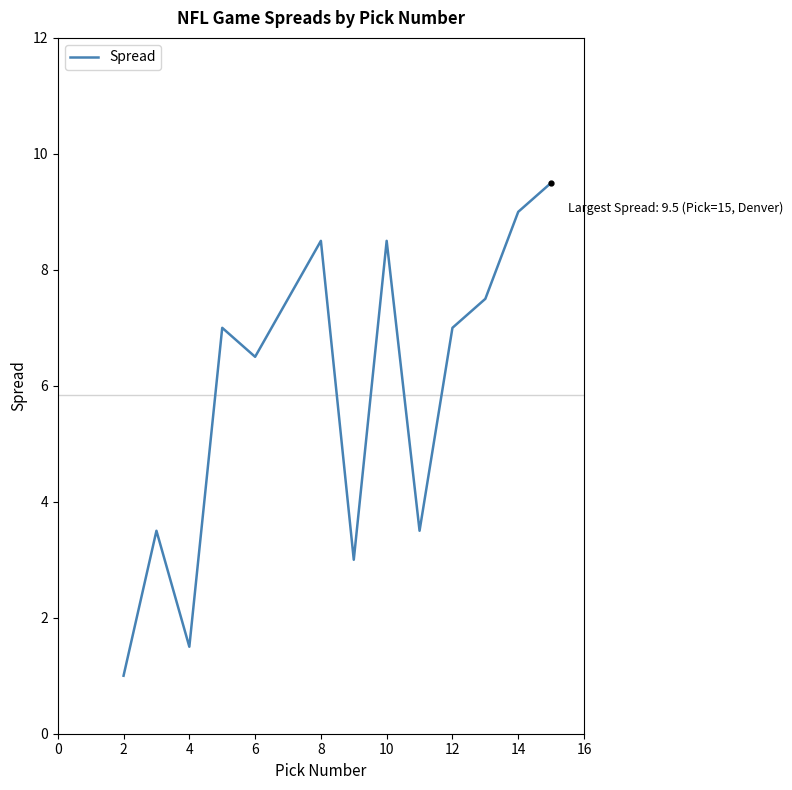

What is the smallest value displayed?

1.0